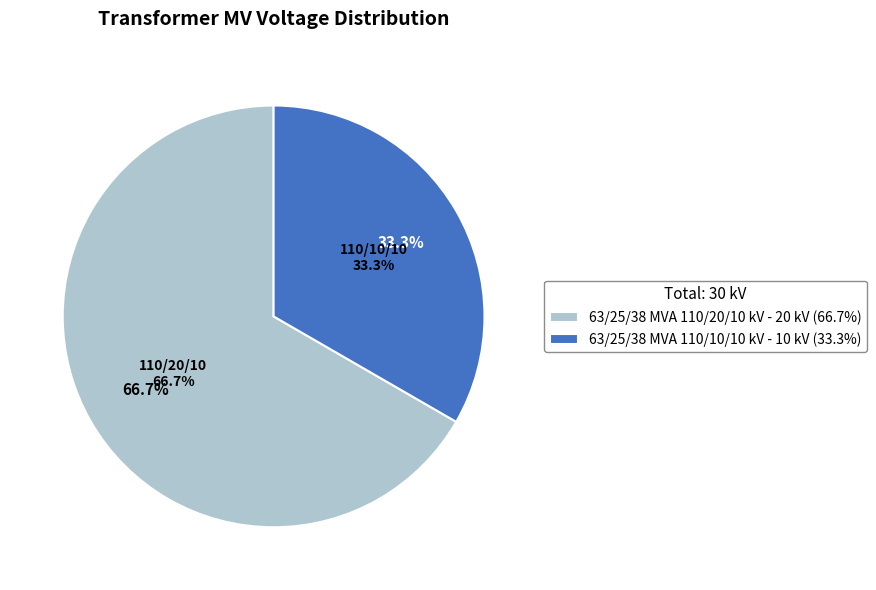

What percentage is the 63/25/38 MVA 110/20/10 kV slice, to the nearest percent?

67%